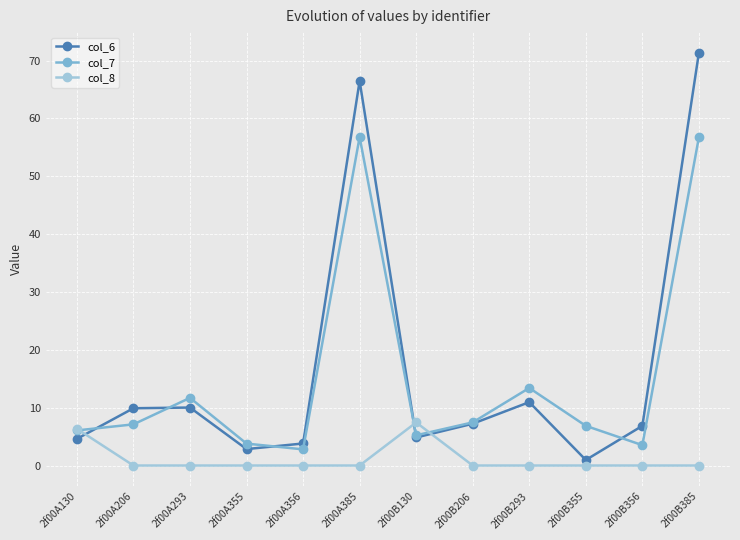

What is the total value across all series at 2f00A130?

17.0